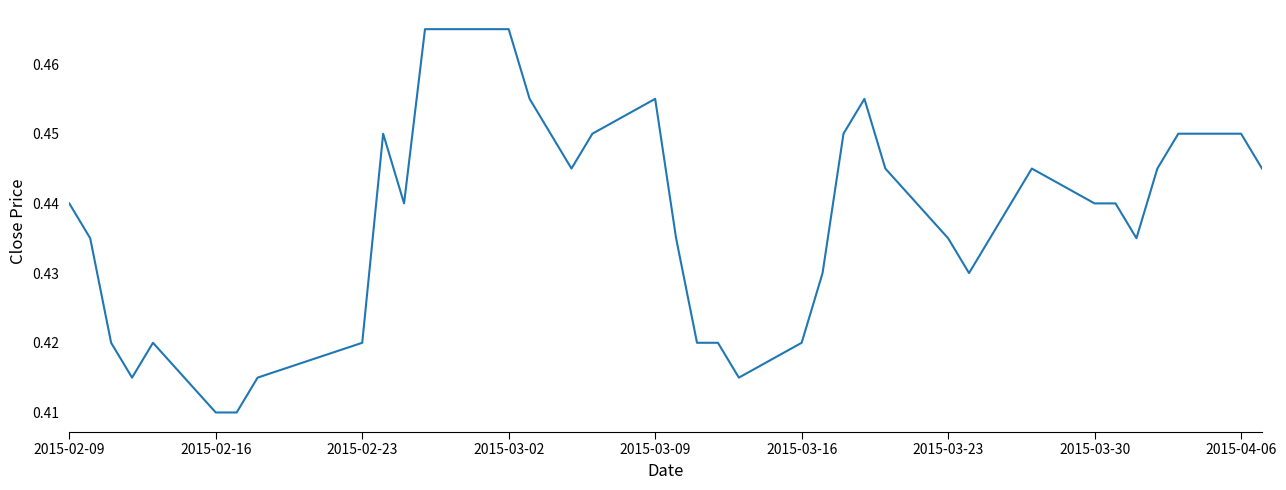

Which has a higher value, 2015-02-23 or 2015-02-09?

2015-02-09